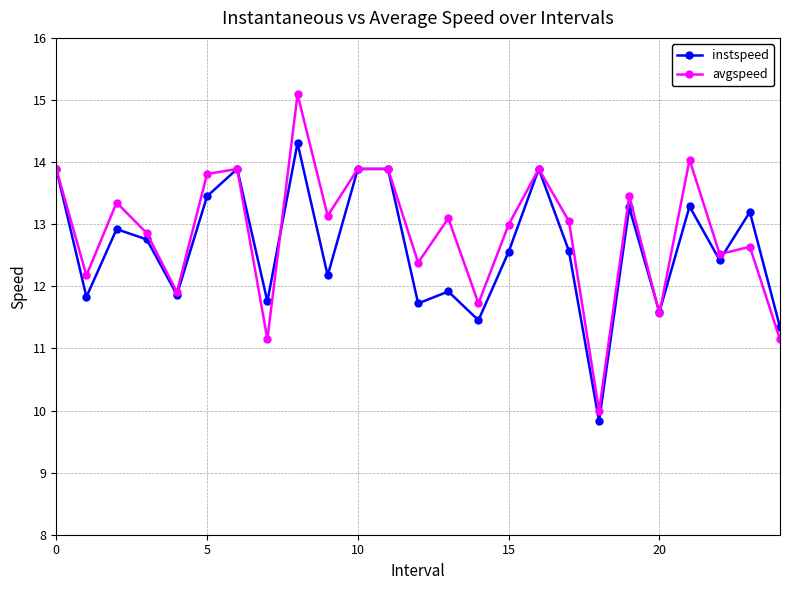

How many interior local valleys does the instspeed series have?

9